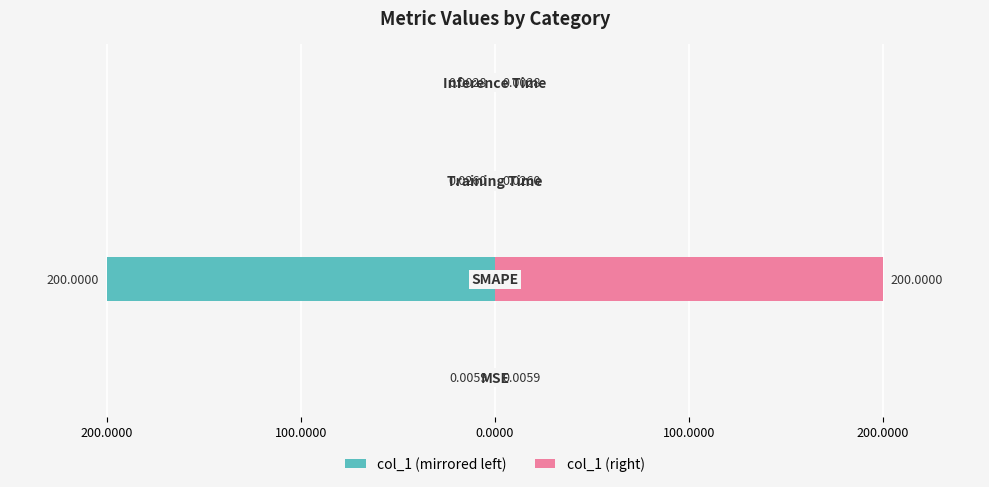

How many bars are there in total?

8